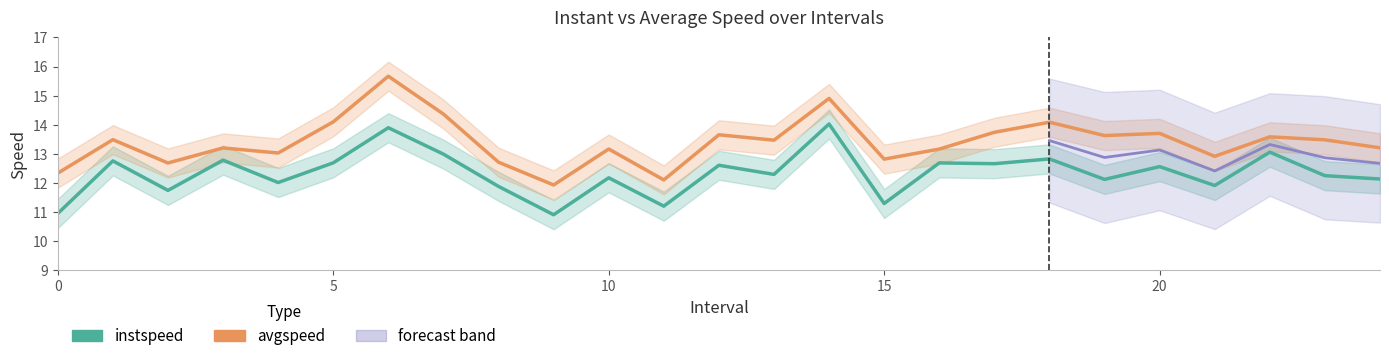

The value of avgspeed at 9 is 11.9. True or false?

True